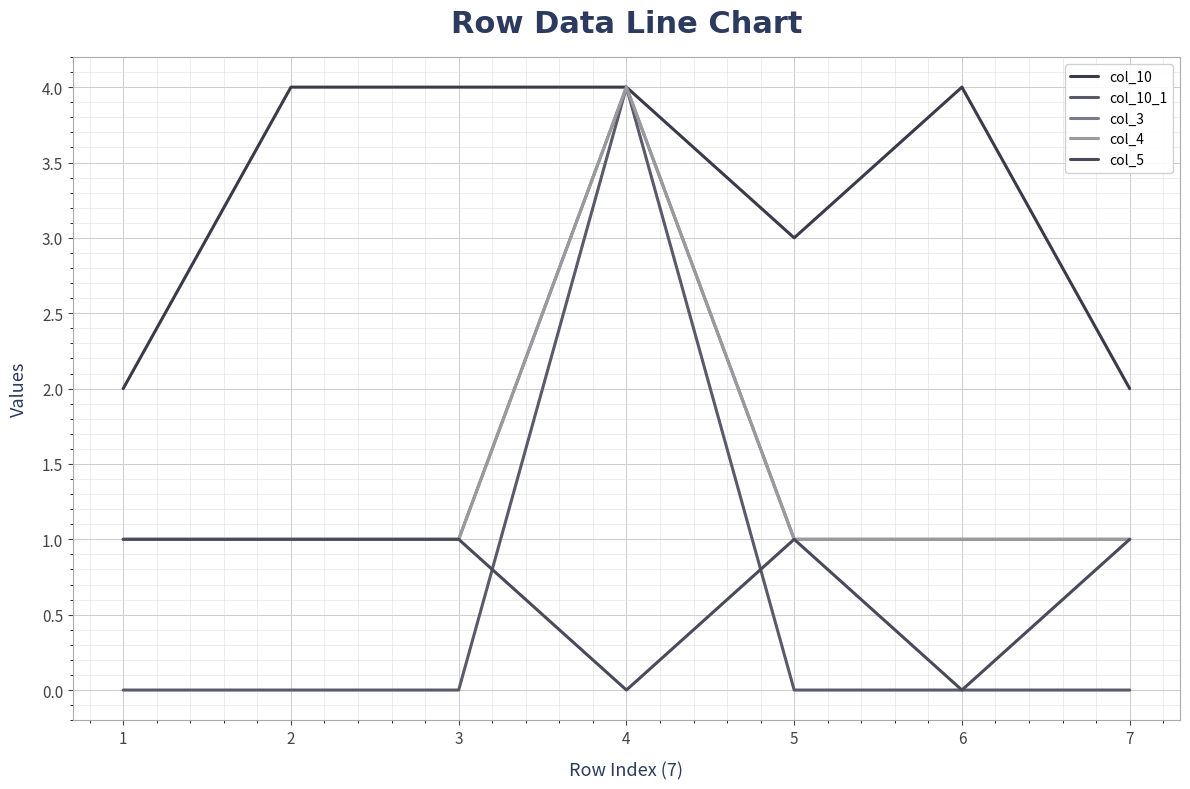

Rank the categories by col_4 value from lowest to highest.

1, 2, 3, 5, 6, 7, 4